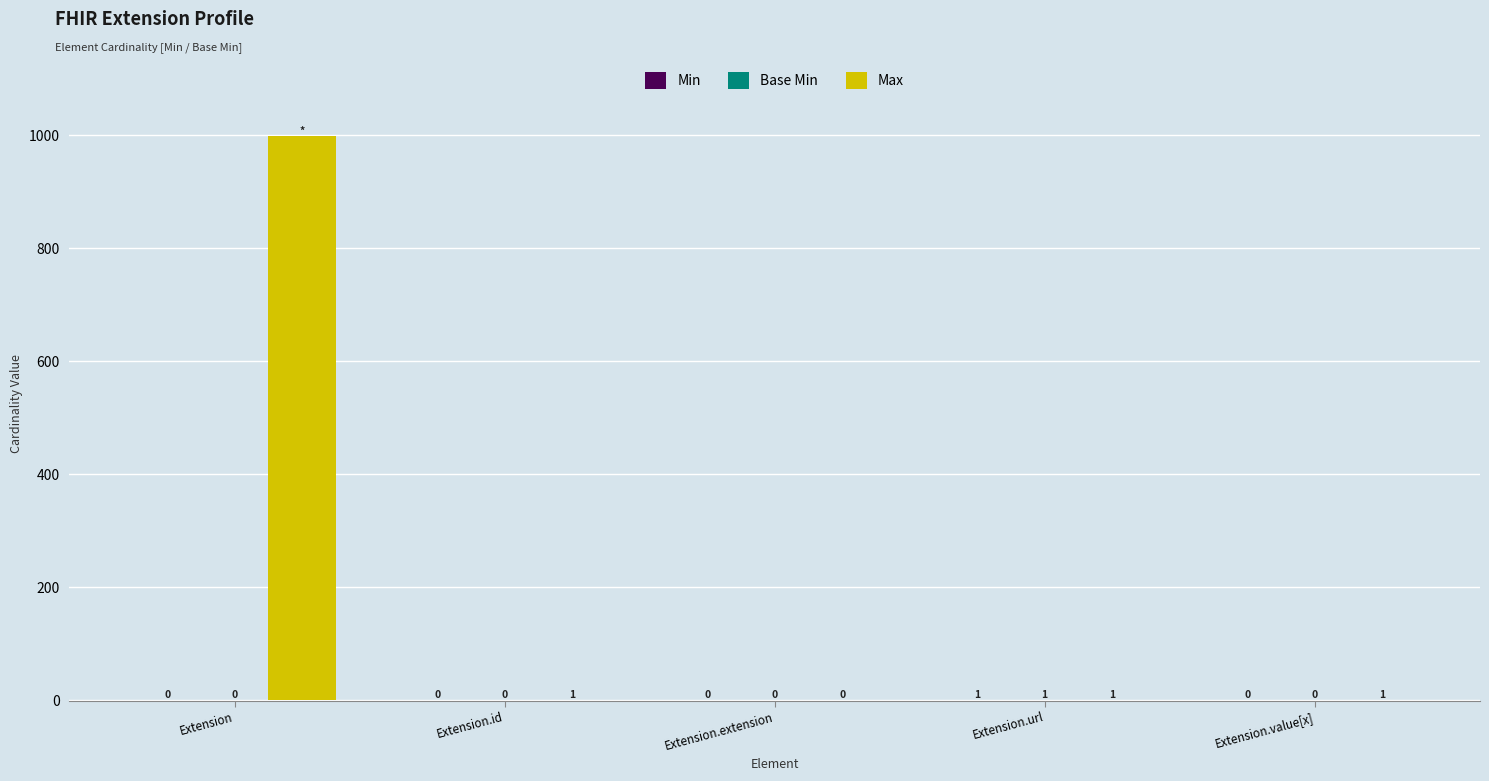

What is the sum of all Max values?

1002